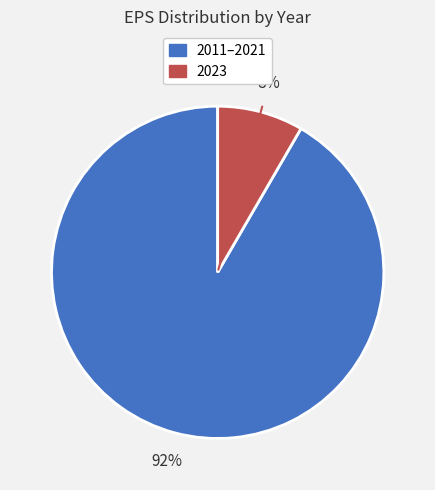

Between 2011–2021 and 2023, which is larger?

2011–2021